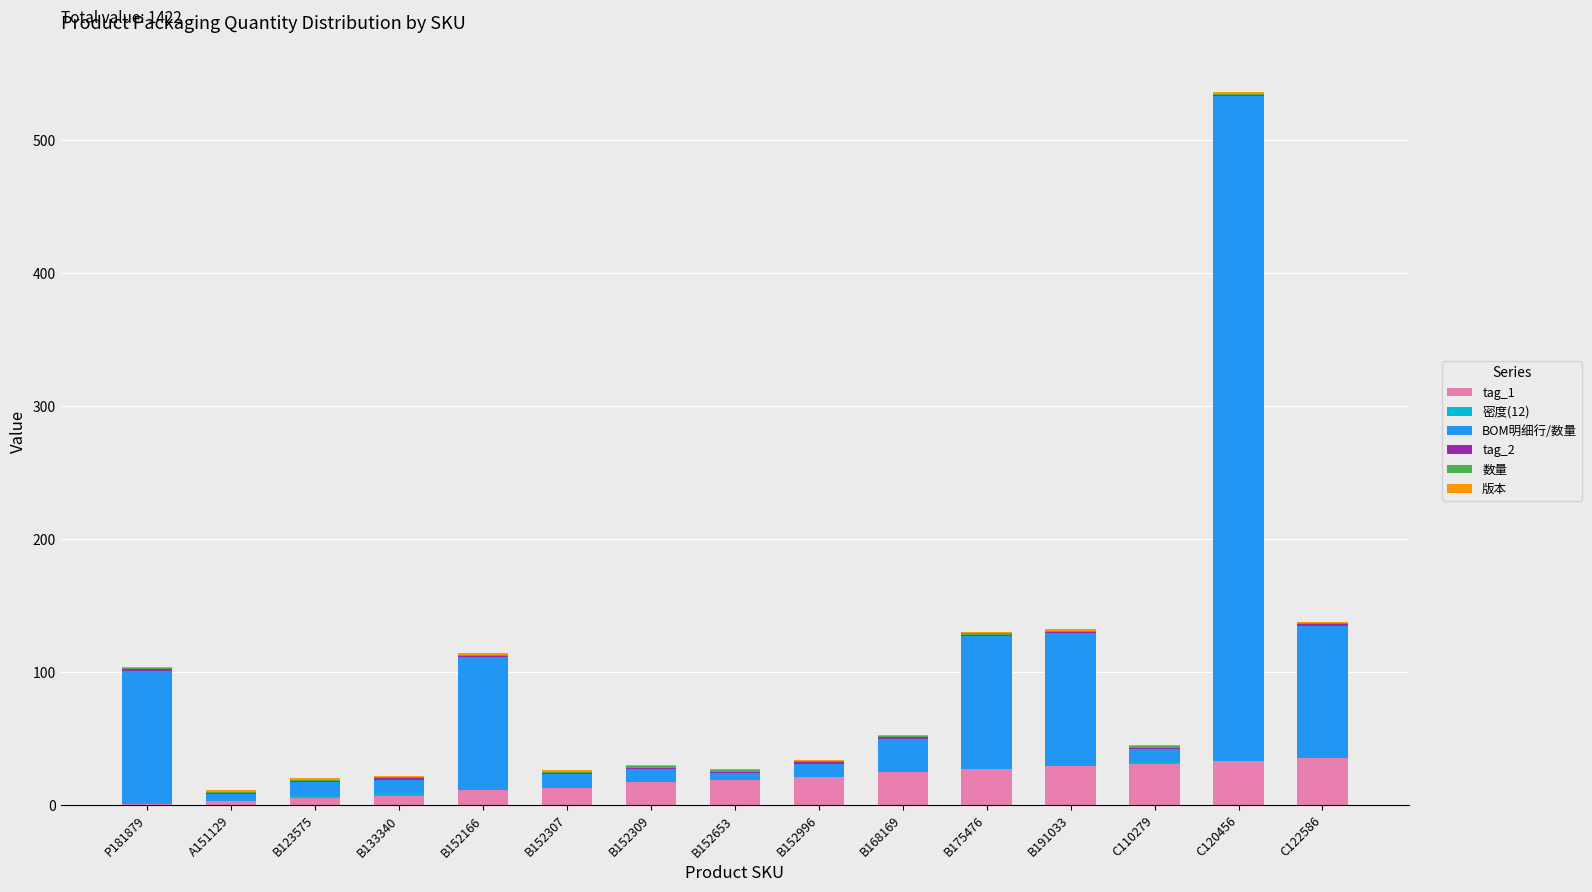

Count the number of data series in this chart.

6